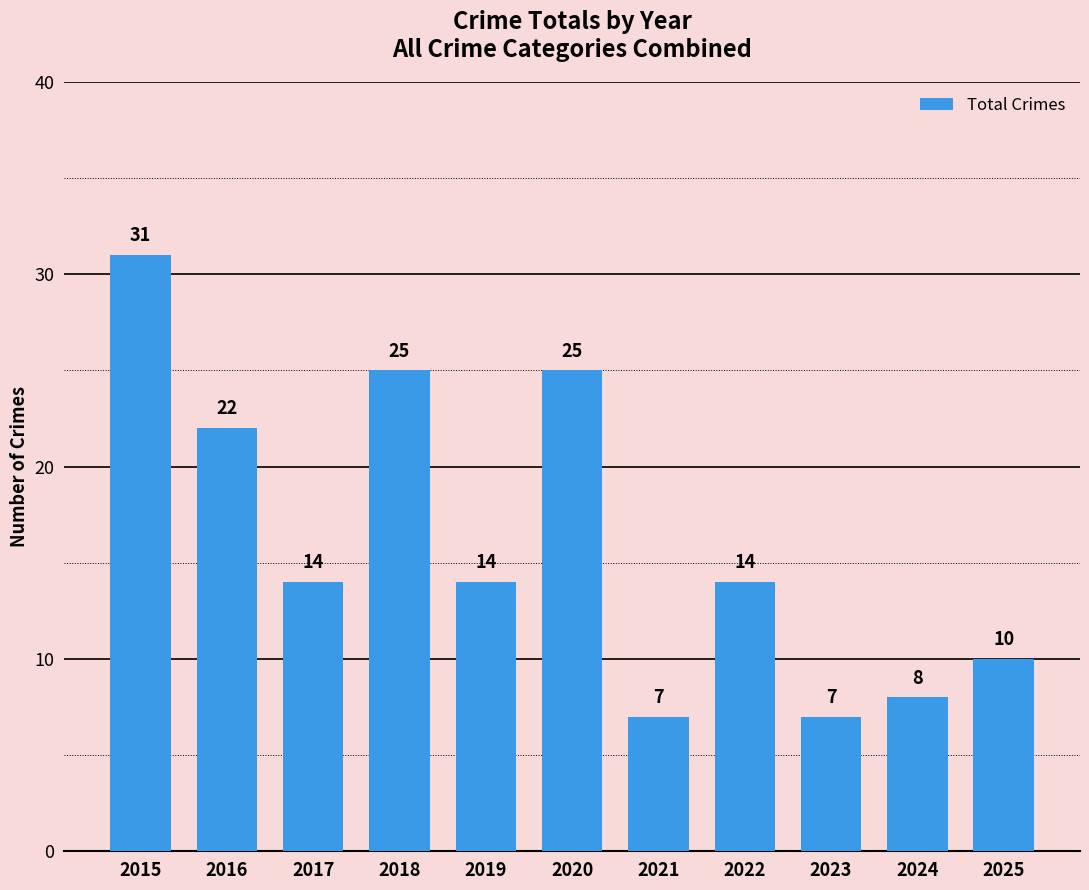

Reading left to right, extract all data points from this chart.

2015=31	2016=22	2017=14	2018=25	2019=14	2020=25	2021=7	2022=14	2023=7	2024=8	2025=10